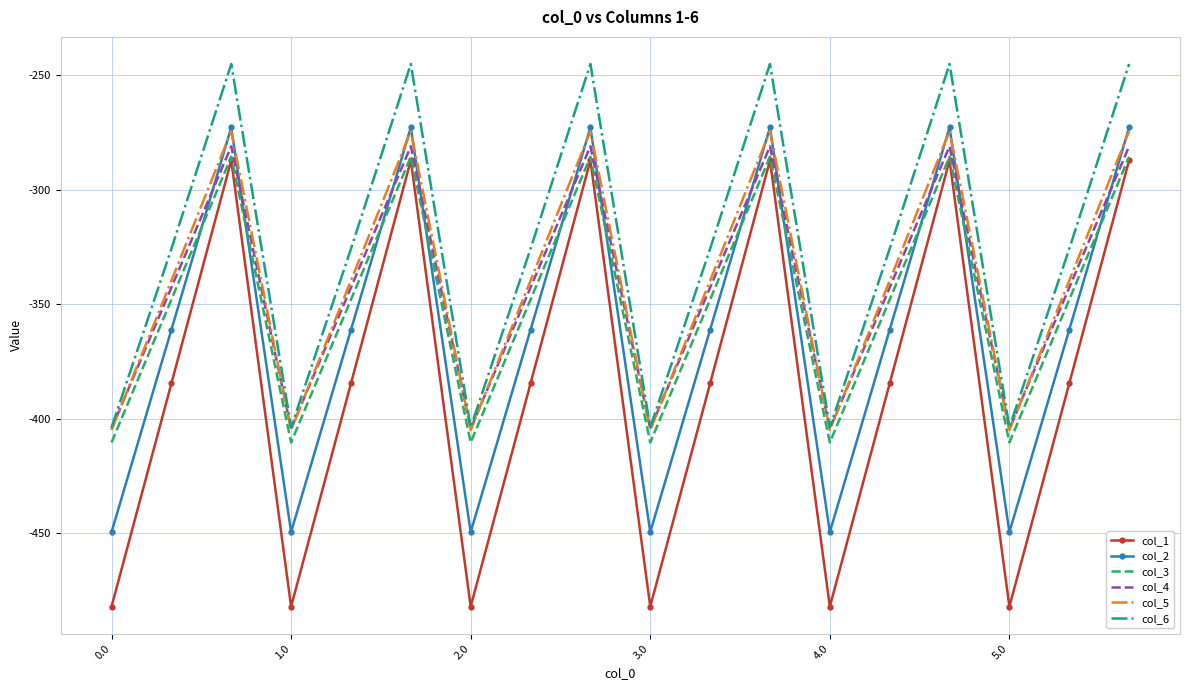

What is the highest value of the col_1 series?

-287.1